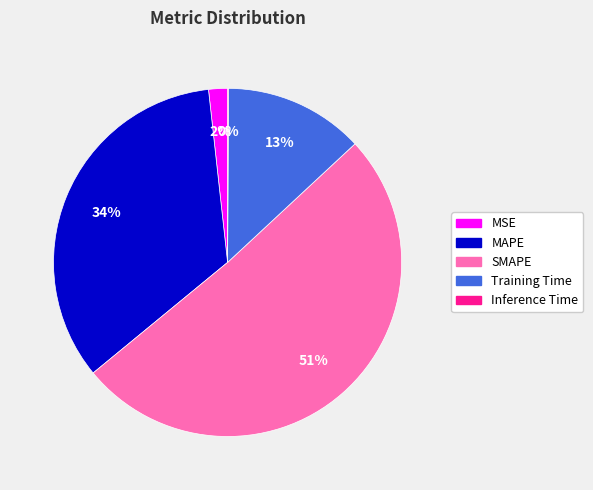

True or false: SMAPE accounts for 51% of the total.

True